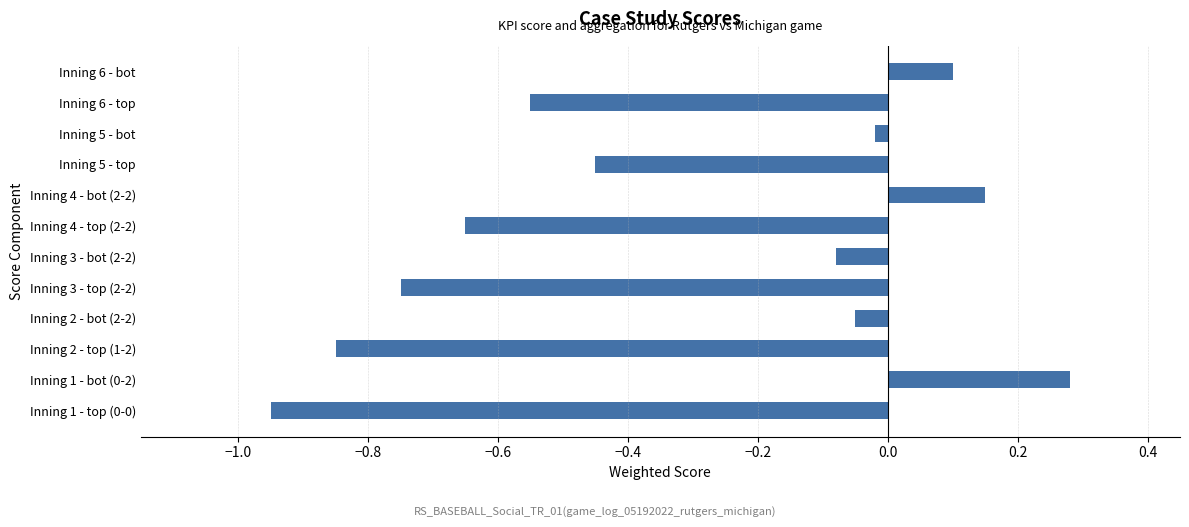

Count the number of data series in this chart.

1